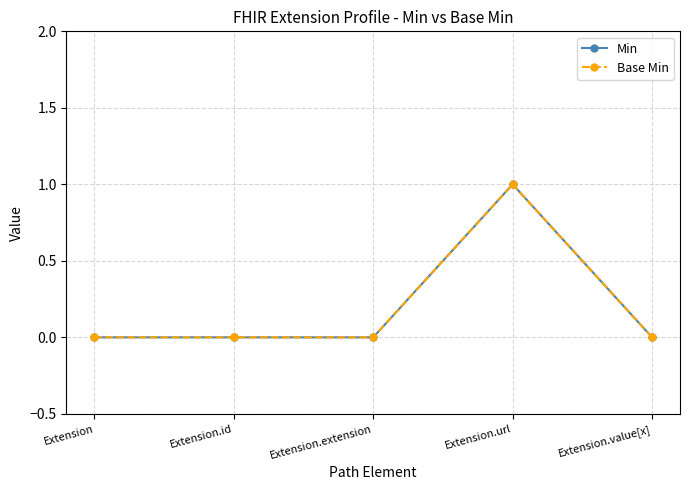

Does the chart have visible grid lines?

Yes